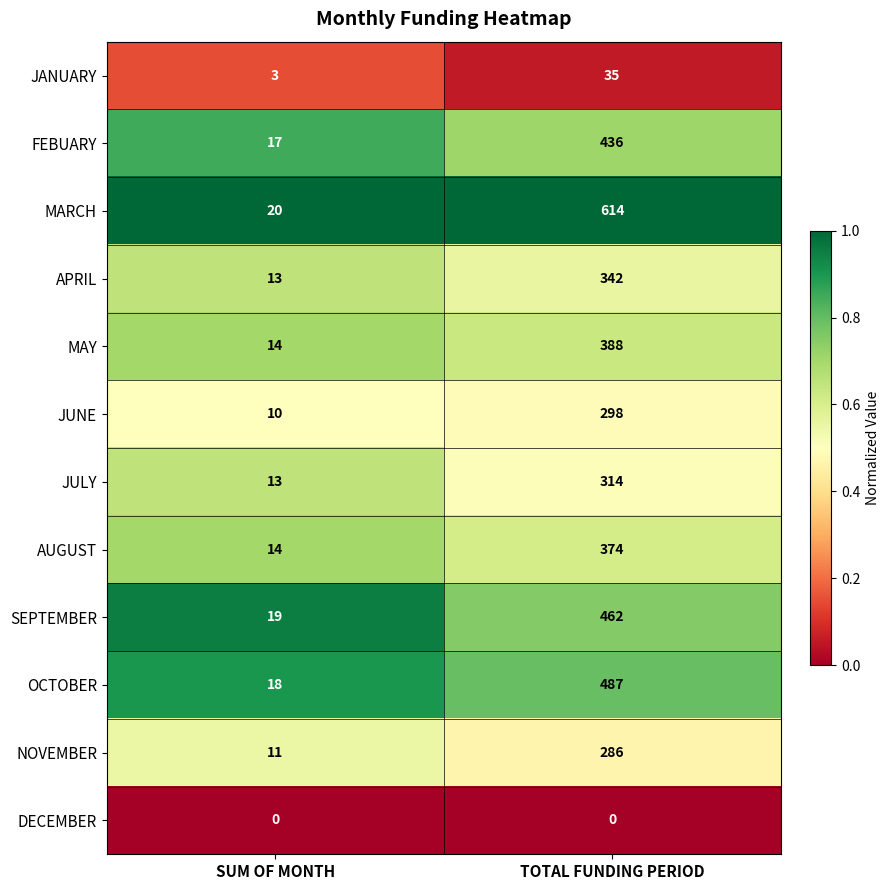

Reading left to right, transcribe all the data shown in this chart.

JANUARY: 3	35
FEBUARY: 17	436
MARCH: 20	614
APRIL: 13	342
MAY: 14	388
JUNE: 10	298
JULY: 13	314
AUGUST: 14	374
SEPTEMBER: 19	462
OCTOBER: 18	487
NOVEMBER: 11	286
DECEMBER: 0	0